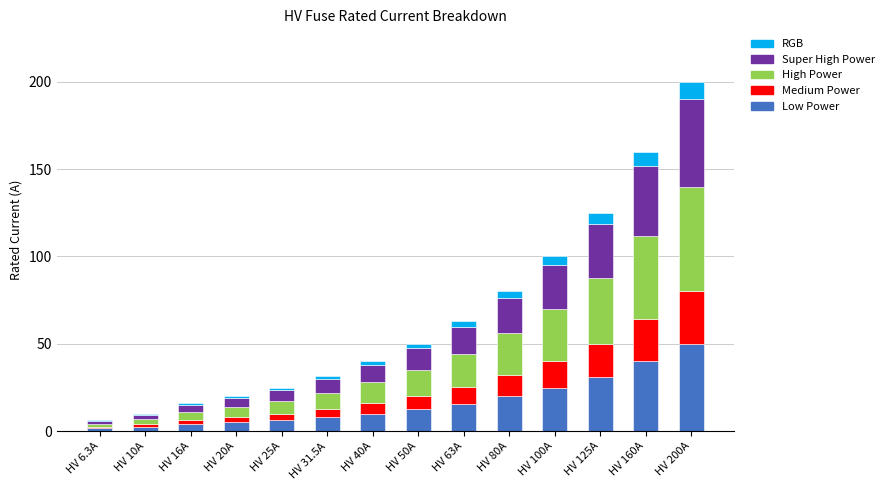

The value of Low Power at HV 80A is 10.3. True or false?

False